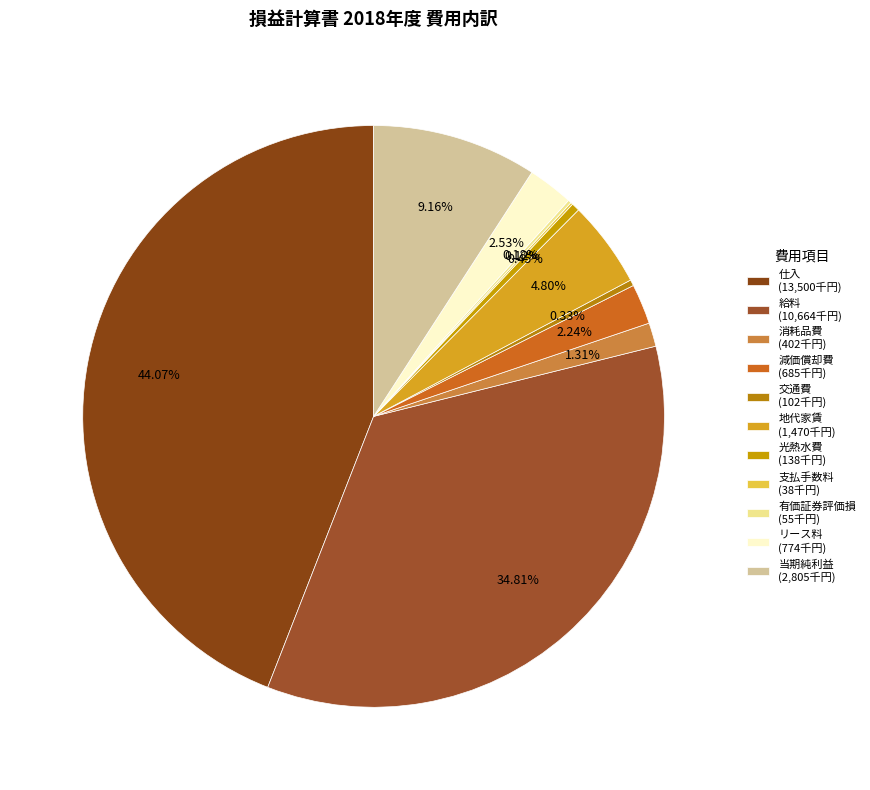

What is the largest slice in the pie chart?

仕入